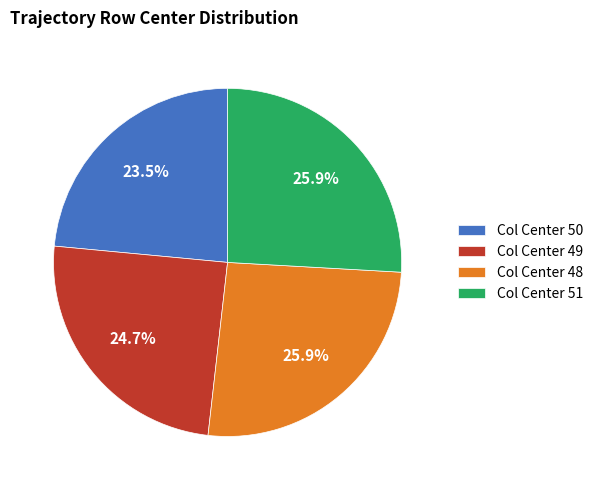

Count the number of slices in the pie.

4